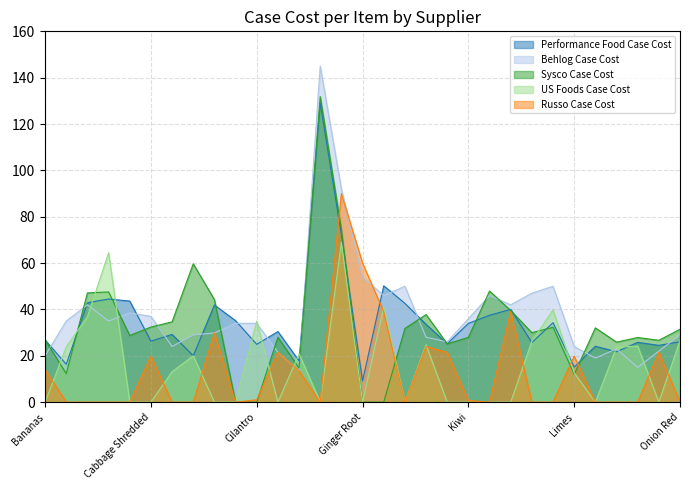

Rank the categories by Russo Case Cost value from highest to lowest.

Garlic Peeled, Ginger Root, Grapes Seedless, Lemon, Cauliflower, Honeydew Melon, Collard Greens, Kale, Mushrooms Whole Button, Cabbage Shredded, Limes, Bananas, Cucumbers English, Cilantro, Kiwi, Basil, Broccoli Crowns, Broccoli Florettes, Brussel Sprouts, Carrots 25lb, Carrots 50lb, Celery, Eggs Shell, Green Beans Trimmed, Leeks, Lettuce Green Leaf Washed, Lettuce Green Leaf Fillet, Mushroom Shiitake, Mushrooms Portobello, Mushrooms Thick Sliced, Onion Red